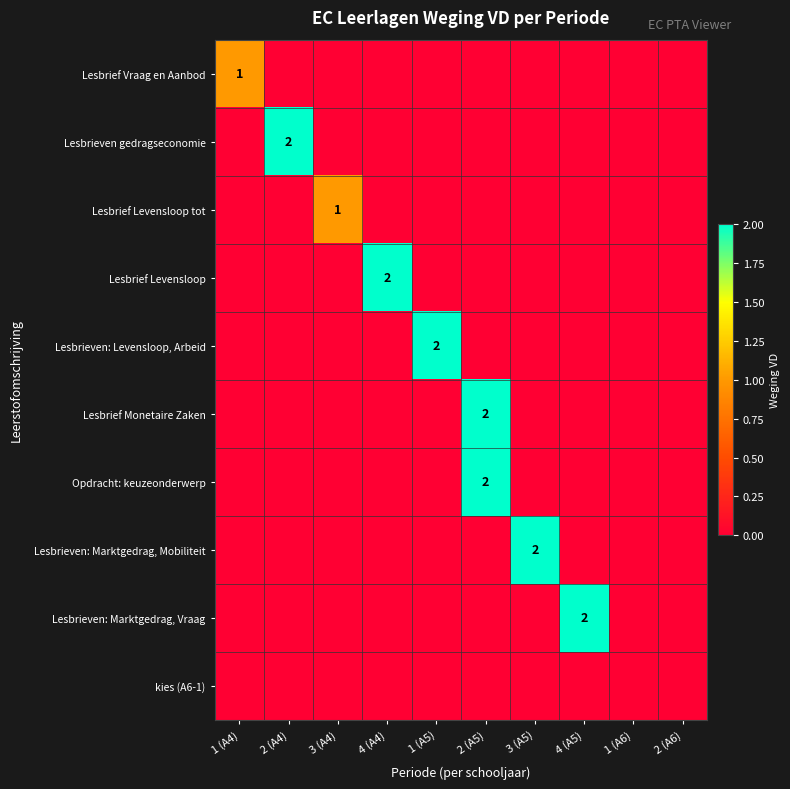

At which category is the sum across all series the highest?

2 (A5)